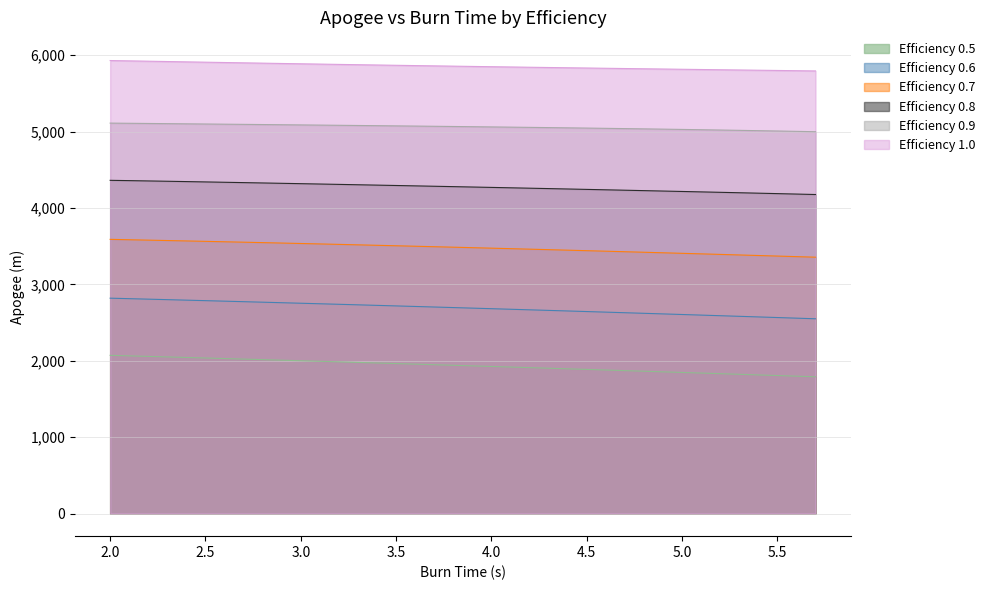

How many values in the Efficiency 0.8 series exceed 4279?

19